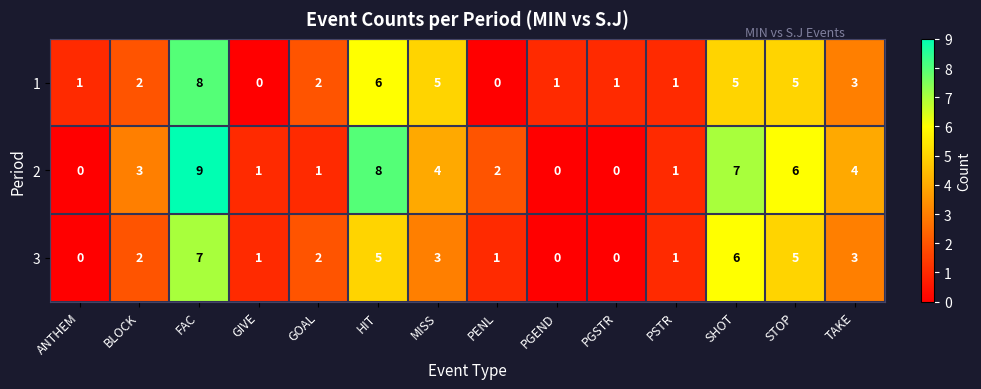

What is the sum of all 3 values?

36